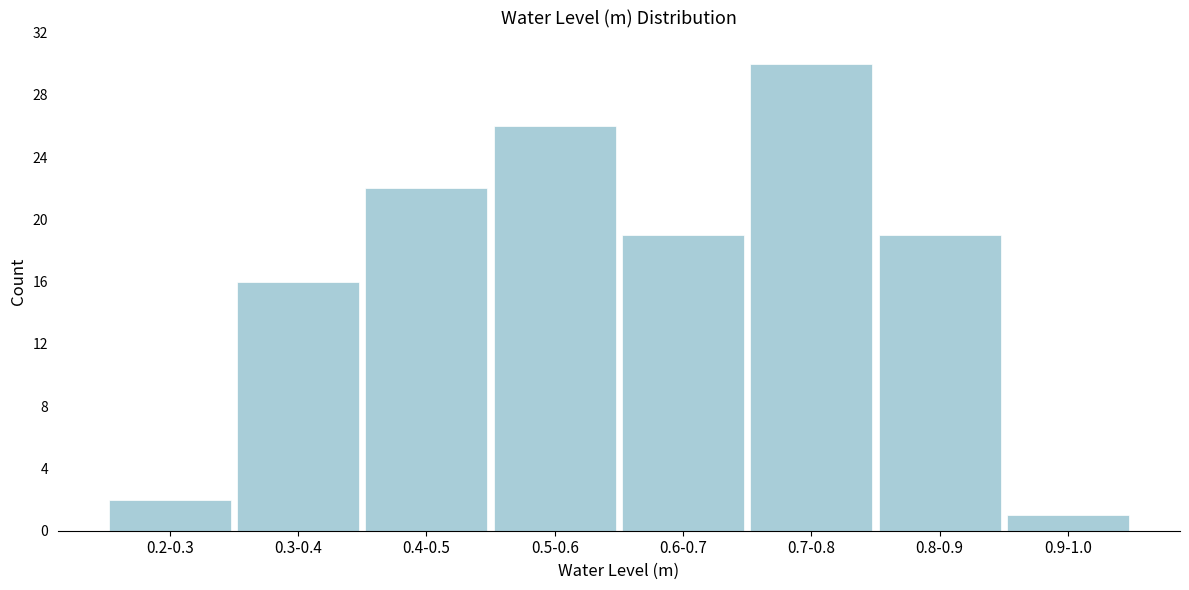

Reading left to right, list all the values displayed in this chart.

2	16	22	26	19	30	19	1